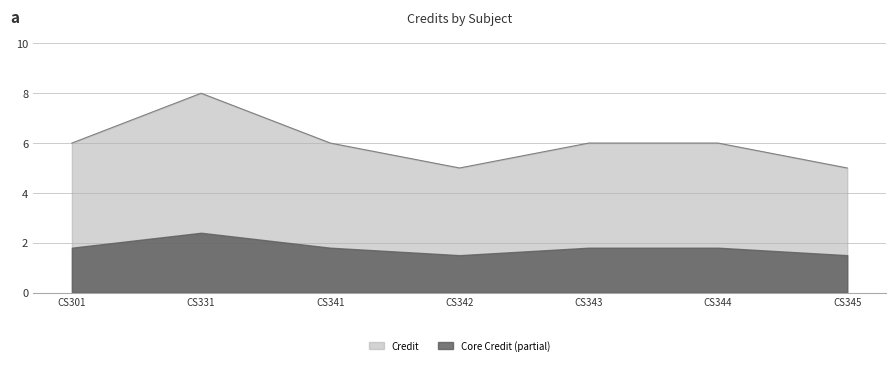

Count the values in the range 5 to 6.

6